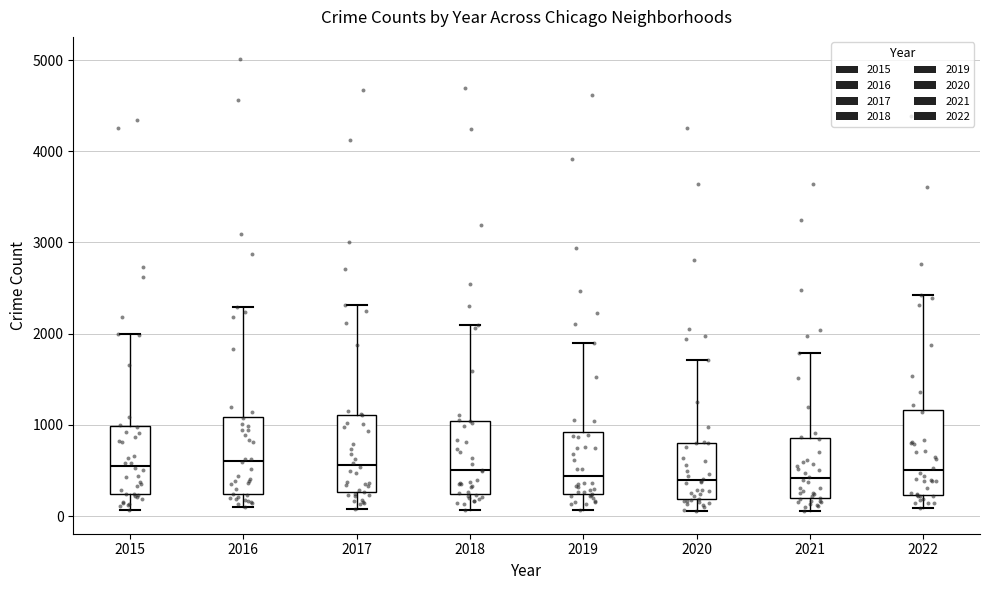

Reading left to right, read every box against the y-axis: the position of its median line, the range the box covers, and the ends of its whiskers. The values are not printed on the chart, so give them approximately, as read against the axis.

2015: median 600, box 200 to 1000, whiskers 100 to 2000
2016: median 600, box 200 to 1100, whiskers 100 to 2300
2017: median 600, box 300 to 1100, whiskers 100 to 2300
2018: median 500, box 200 to 1000, whiskers 100 to 2100
2019: median 400, box 200 to 900, whiskers 100 to 1900
2020: median 400, box 200 to 800, whiskers 100 to 1700
2021: median 400, box 200 to 900, whiskers 100 to 1800
2022: median 500, box 200 to 1200, whiskers 100 to 2400